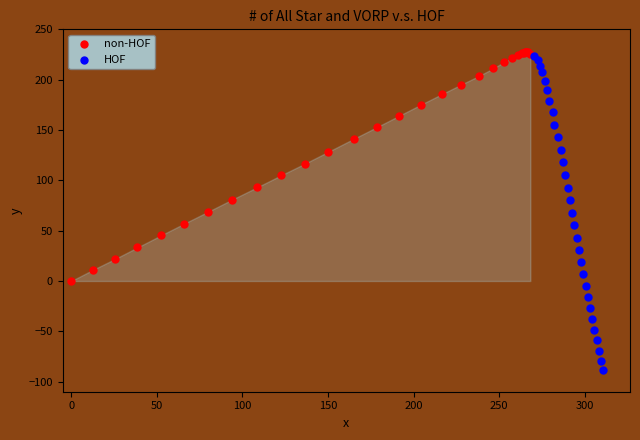

Which series reaches the minimum Y coordinate?

HOF